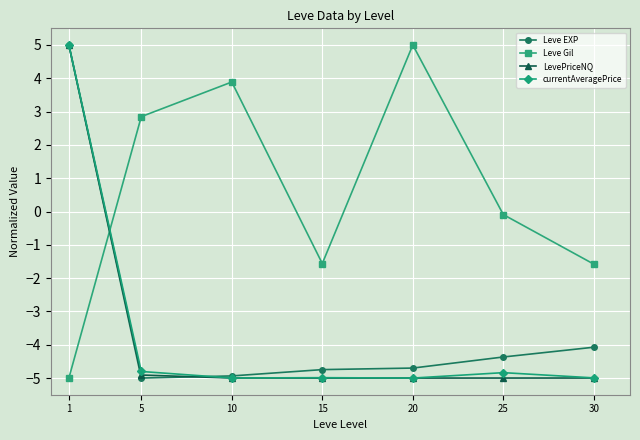

What is the greatest value displayed?

5.0